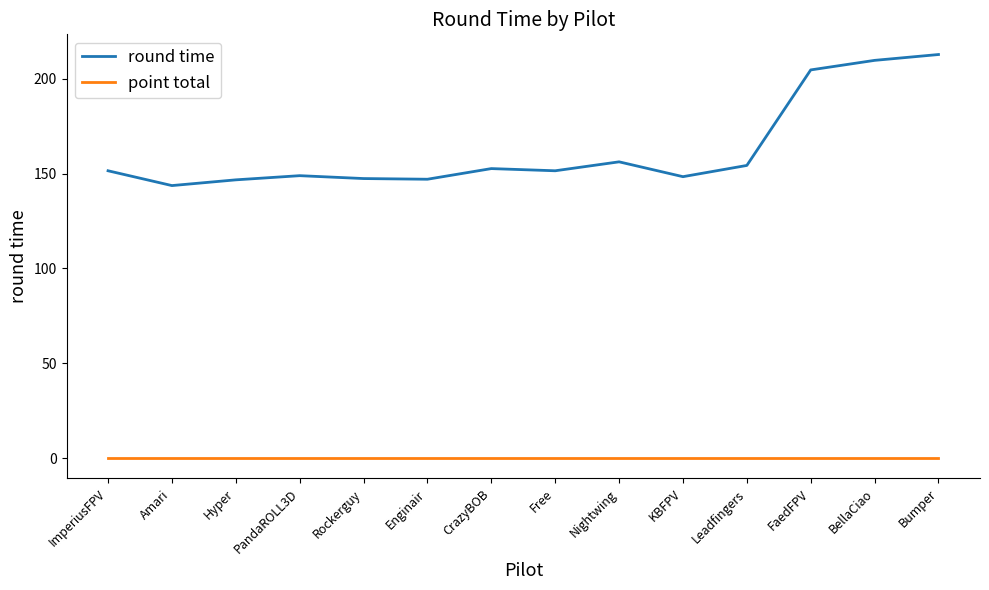

True or false: round time has a value of 34.4 at Nightwing.

False